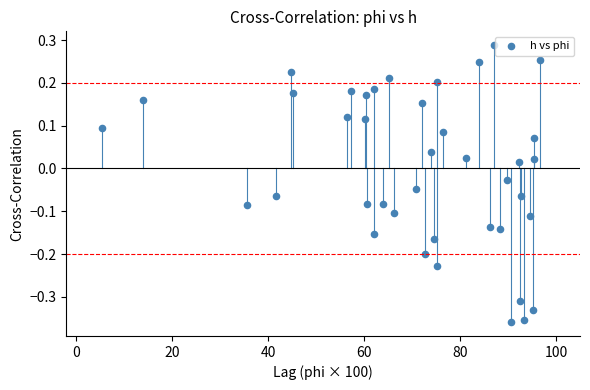

What is the range of X values (max minus min)?

91.1